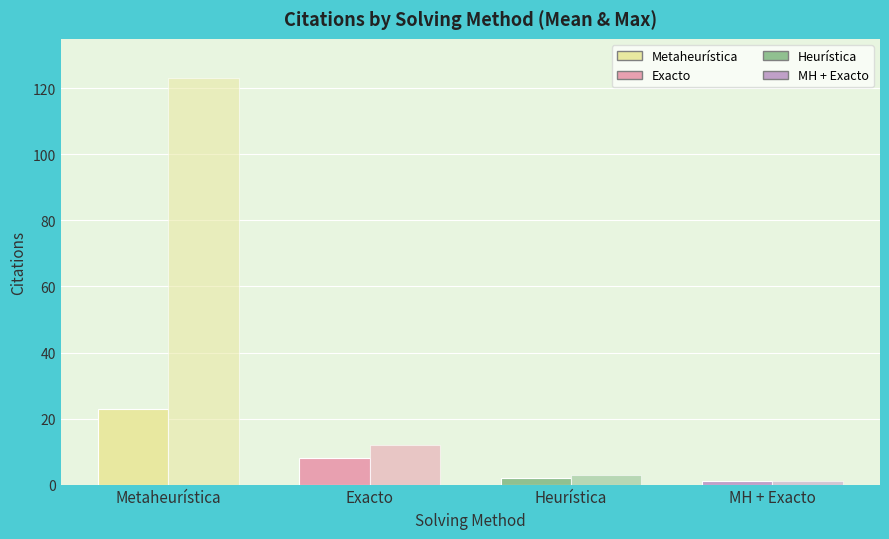

What is the label of the 3rd bar from the right?

Exacto